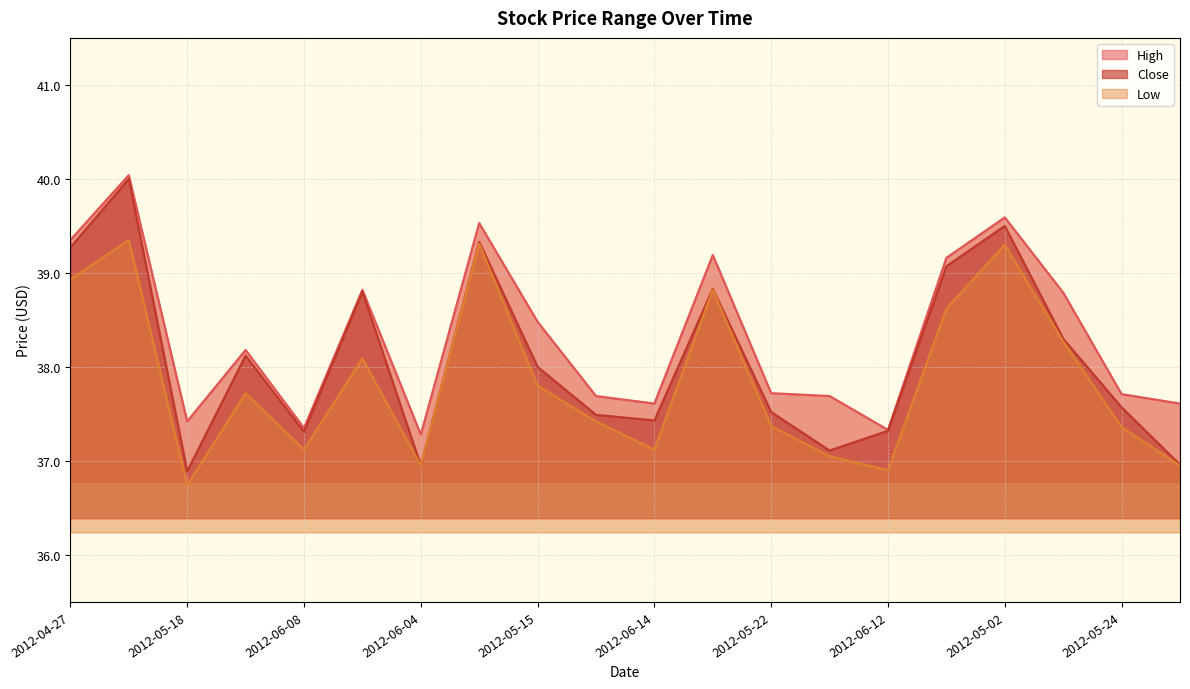

True or false: Low and Close cross at least once.

False